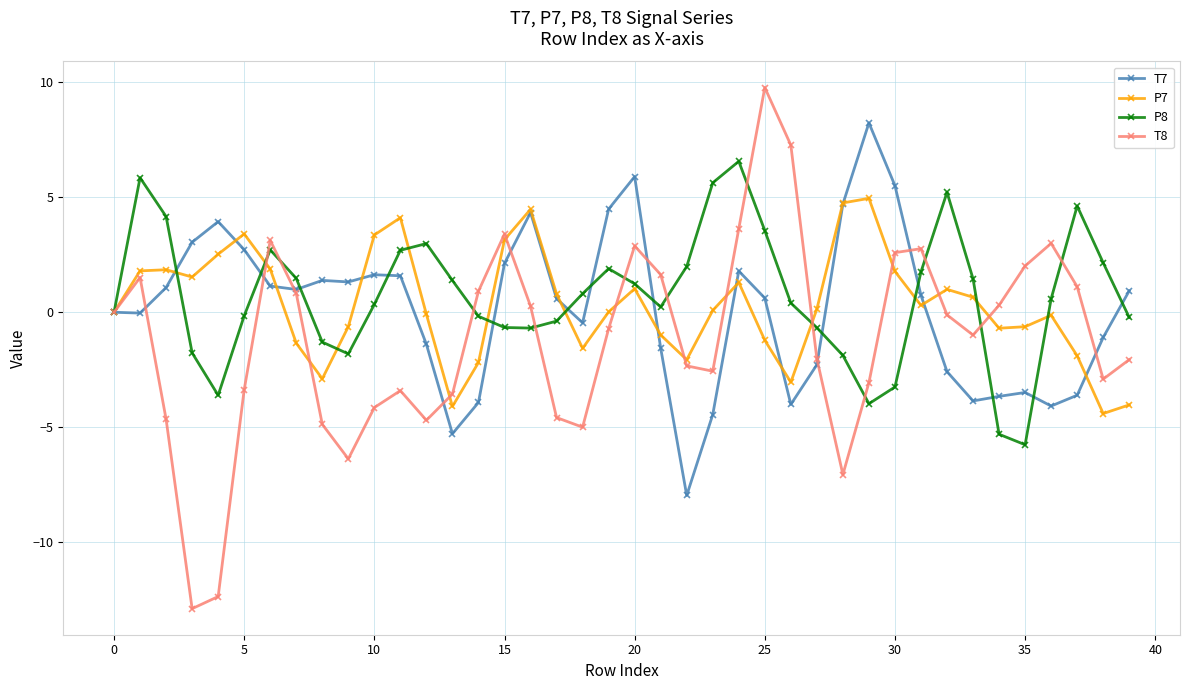

What is the highest value of the T8 series?

9.8